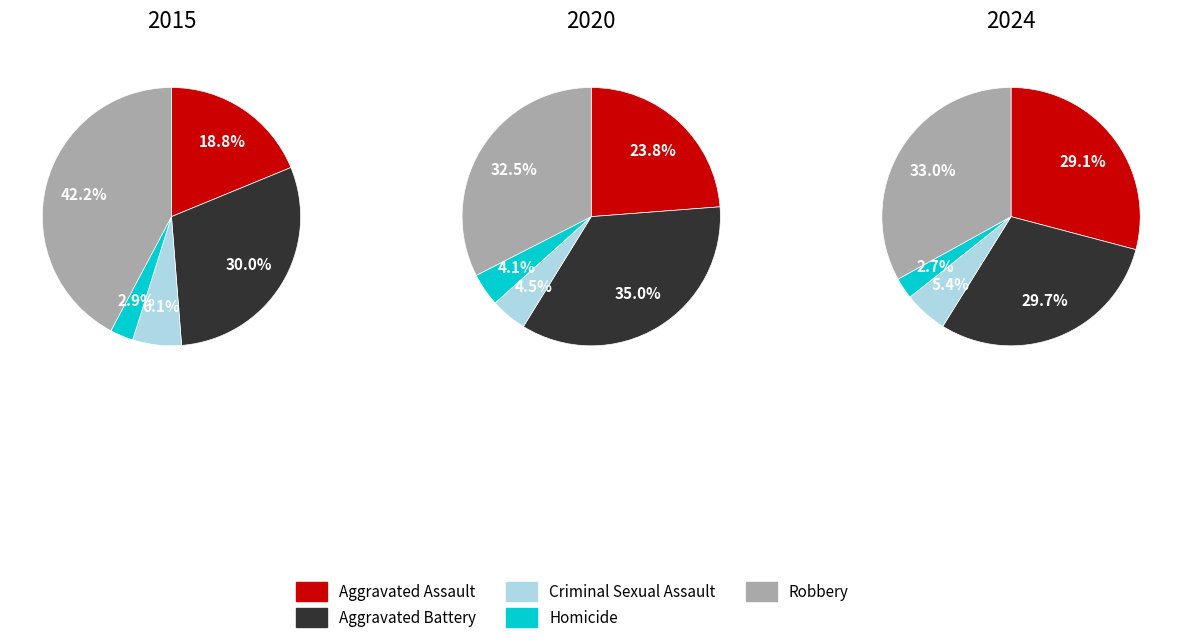

True or false: Homicide accounts for 1% of the total.

False